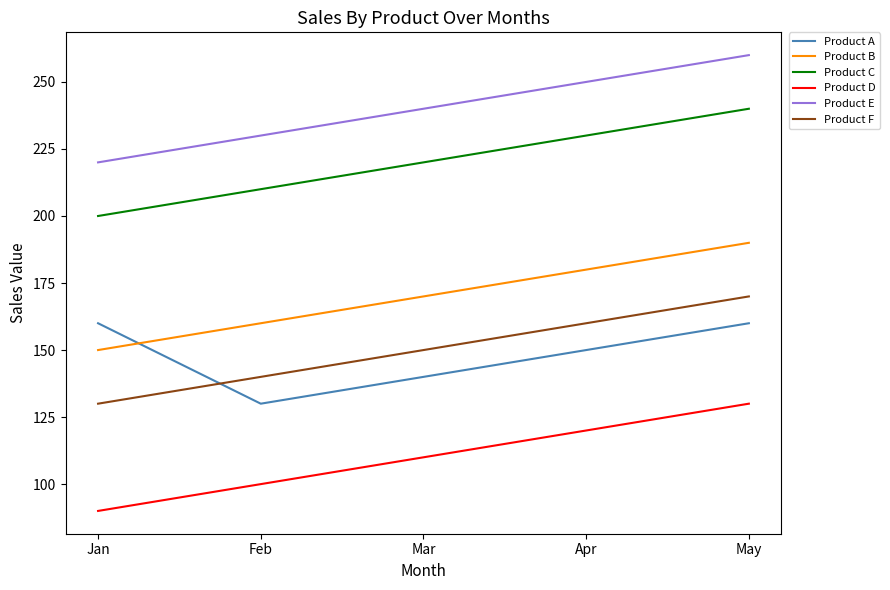

What is the difference between the highest and lowest values at Mar?

130